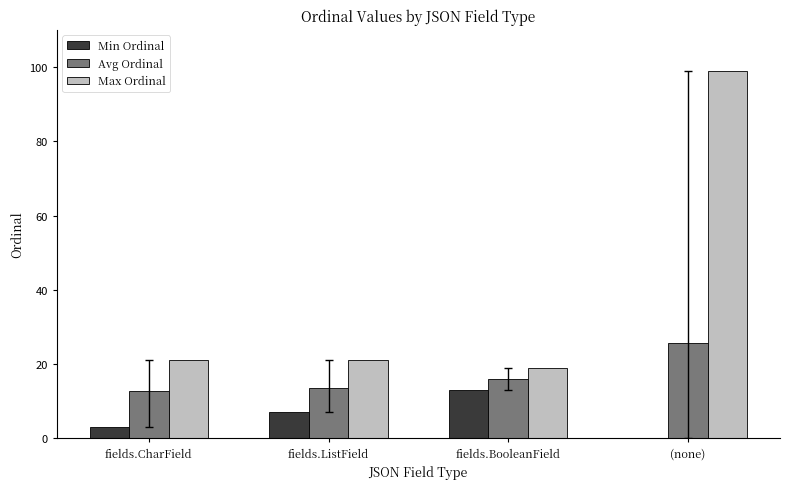

The value of Avg Ordinal at fields.BooleanField is 25.9. True or false?

False